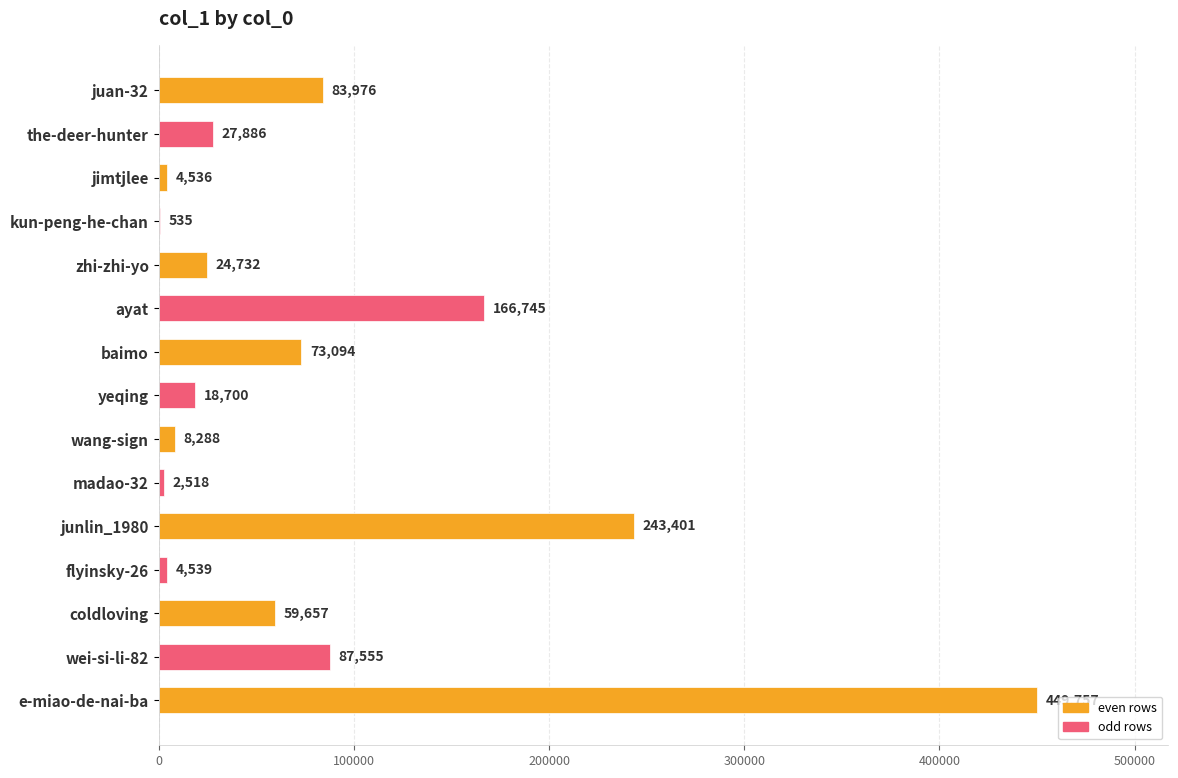

Between wei-si-li-82 and kun-peng-he-chan, which is larger?

wei-si-li-82